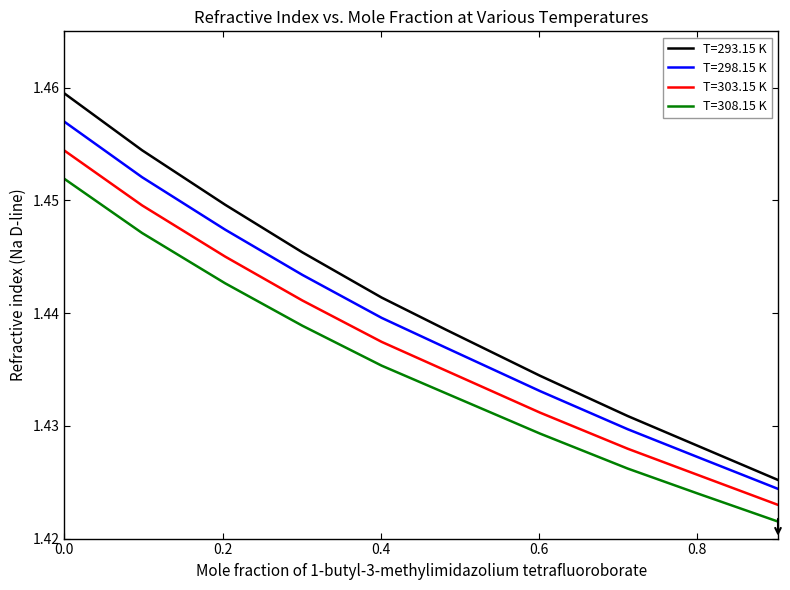

List the series in order of their overall mean, highest first.

T=293.15 K, T=298.15 K, T=303.15 K, T=308.15 K